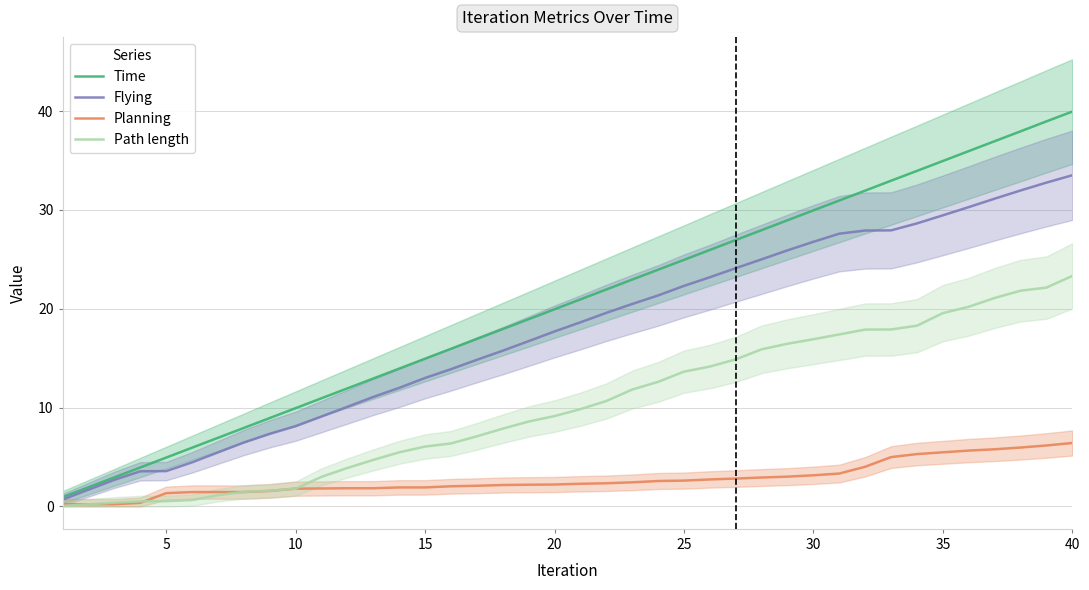

What is the highest value of the Time series?

39.9